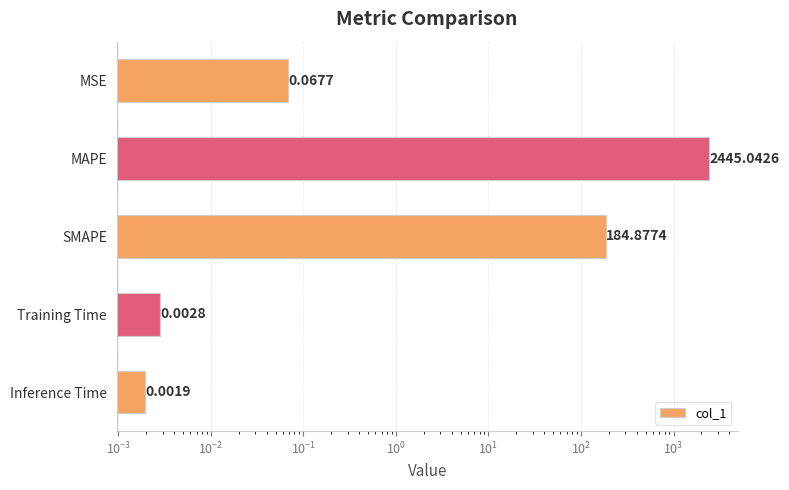

The chart shows a value of 0.0 at Training Time. True or false?

False